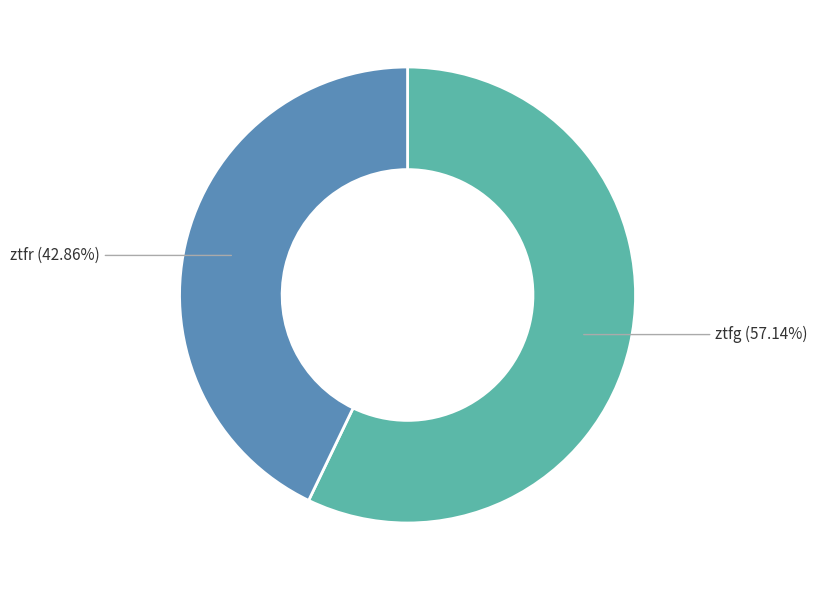

Is there a majority slice in this chart?

Yes